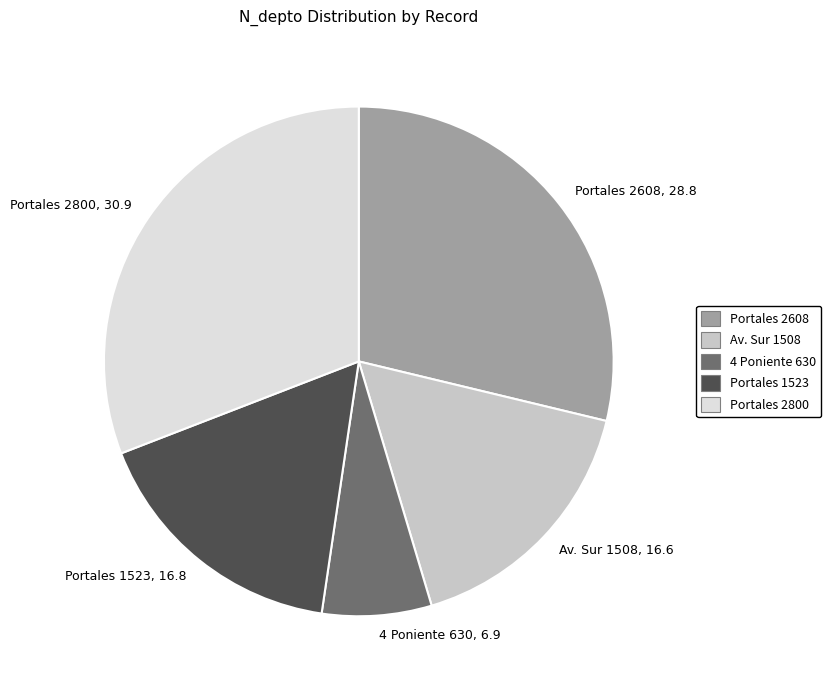

Is it true that Av. Sur 1508 is 17% of the pie?

True